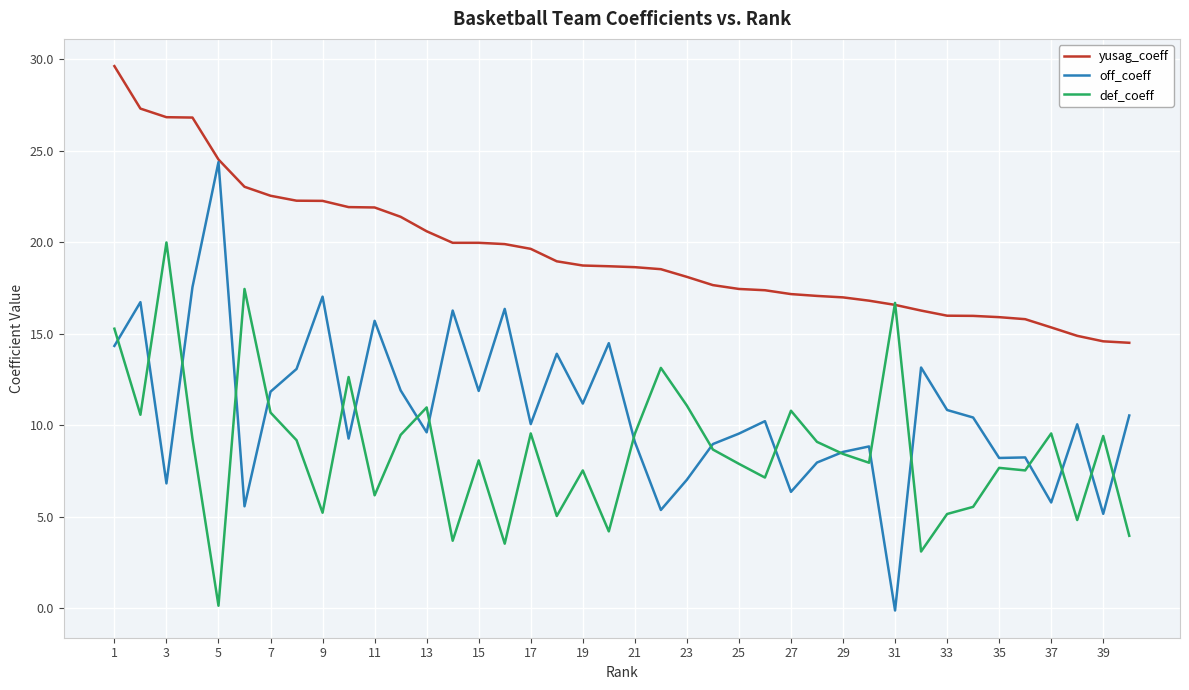

Which series has the largest total across all categories?

yusag_coeff